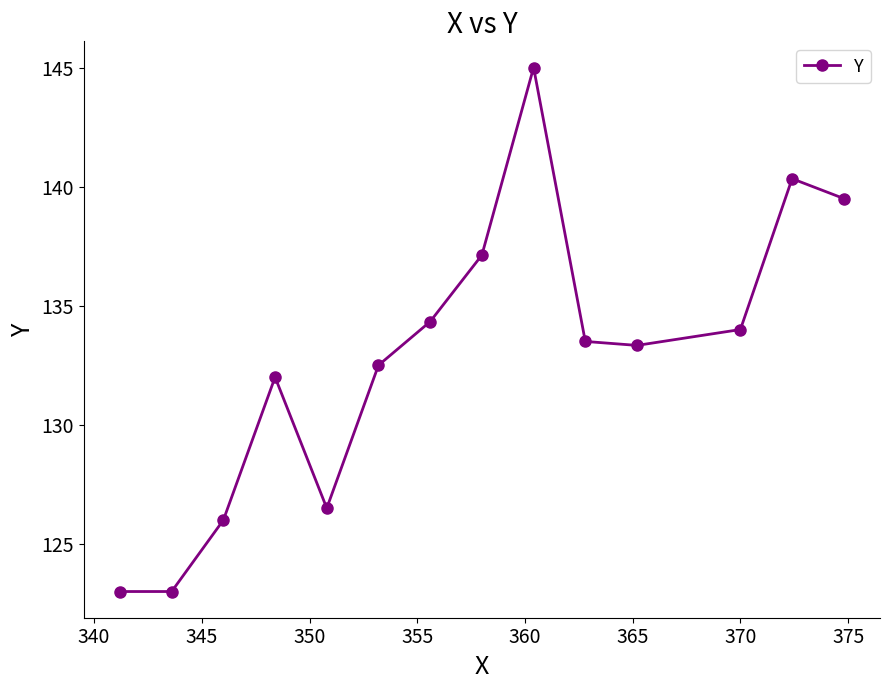

What is the value of the 14th point from the left?

139.5